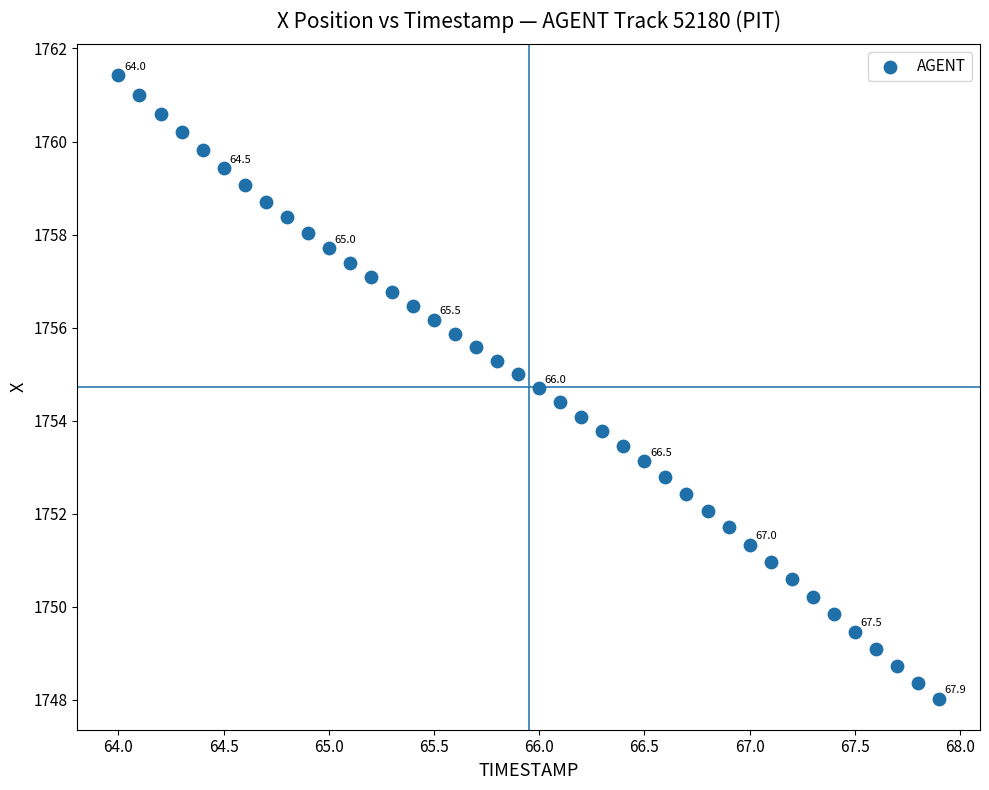

What is the range of Y values (max minus min)?

13.4